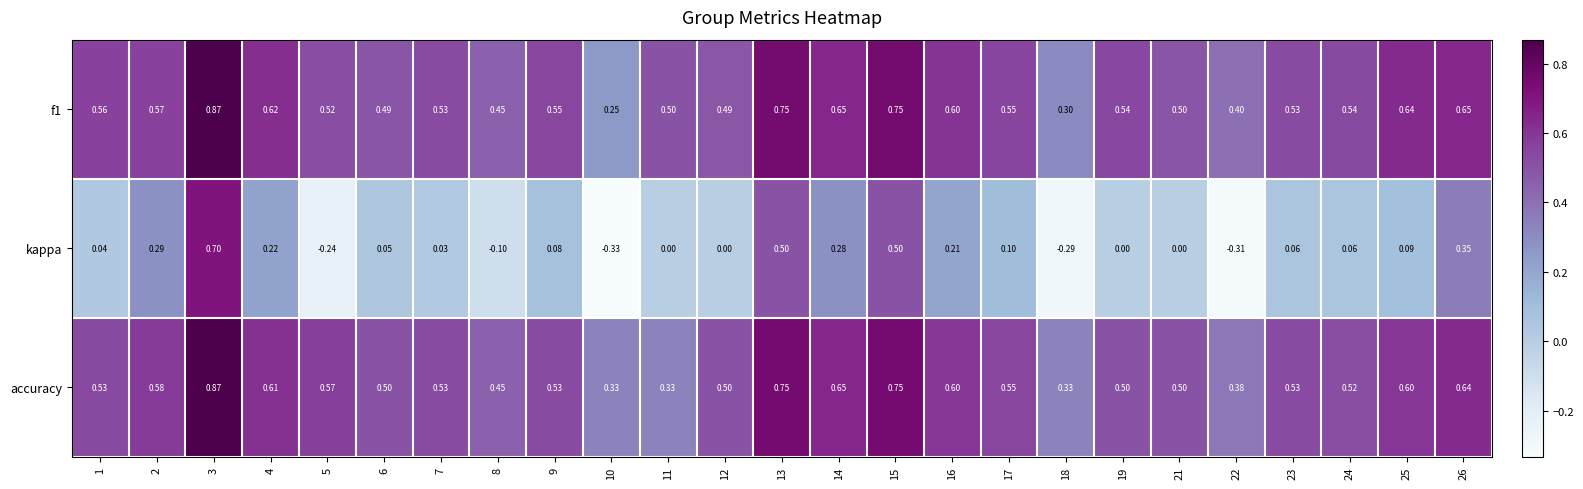

Is the value of f1 at 22 greater than the value of kappa at 10?

Yes